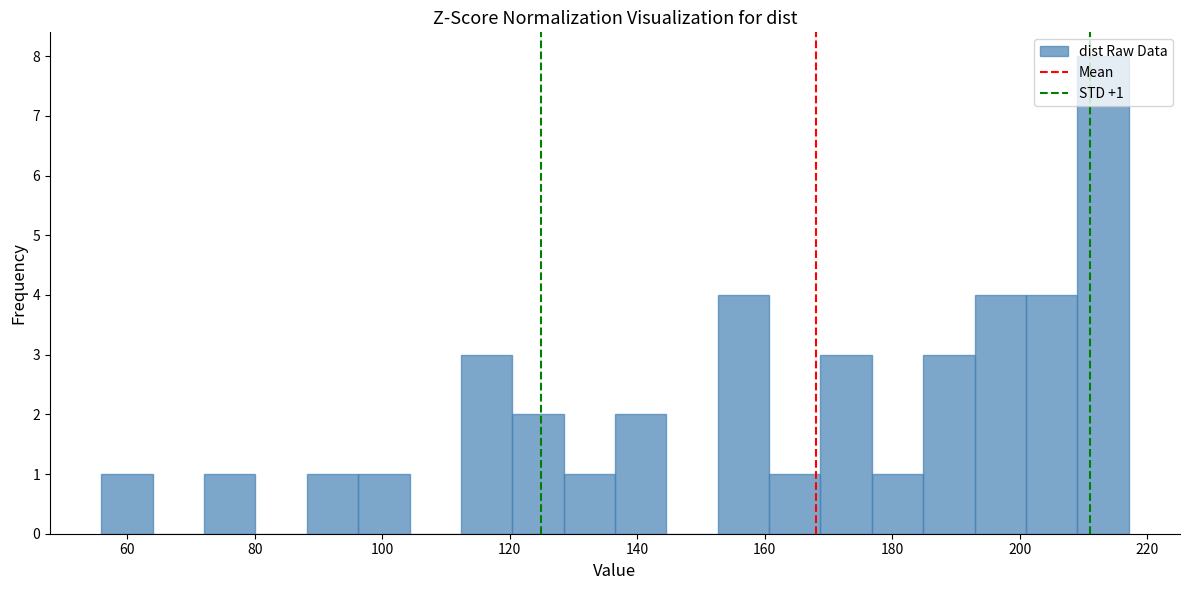

Over which range of the x-axis is the bar tallest?

210 to 218